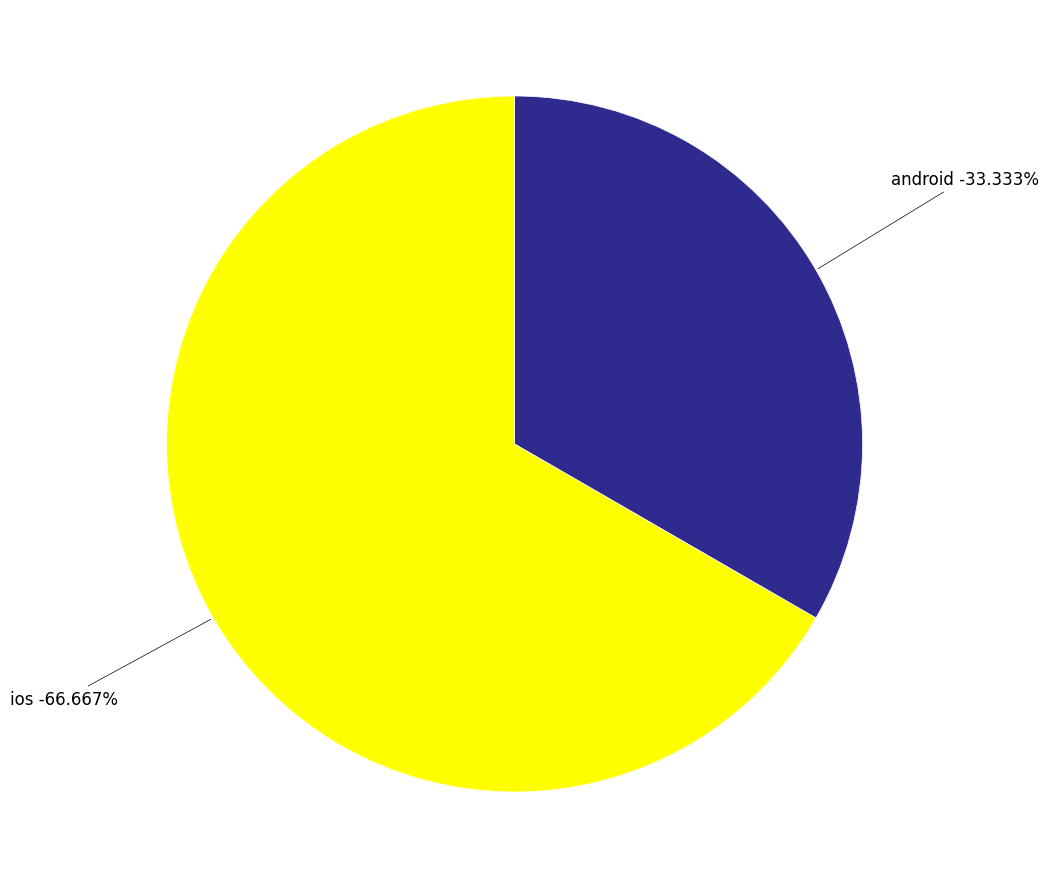

Combined, do android and ios account for over 50%?

Yes